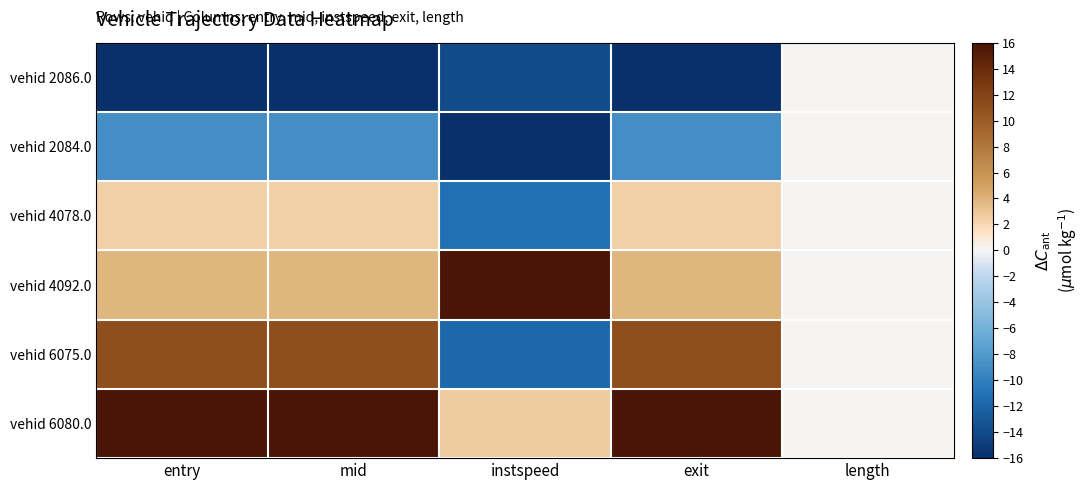

How many categories are shown in the chart?

5